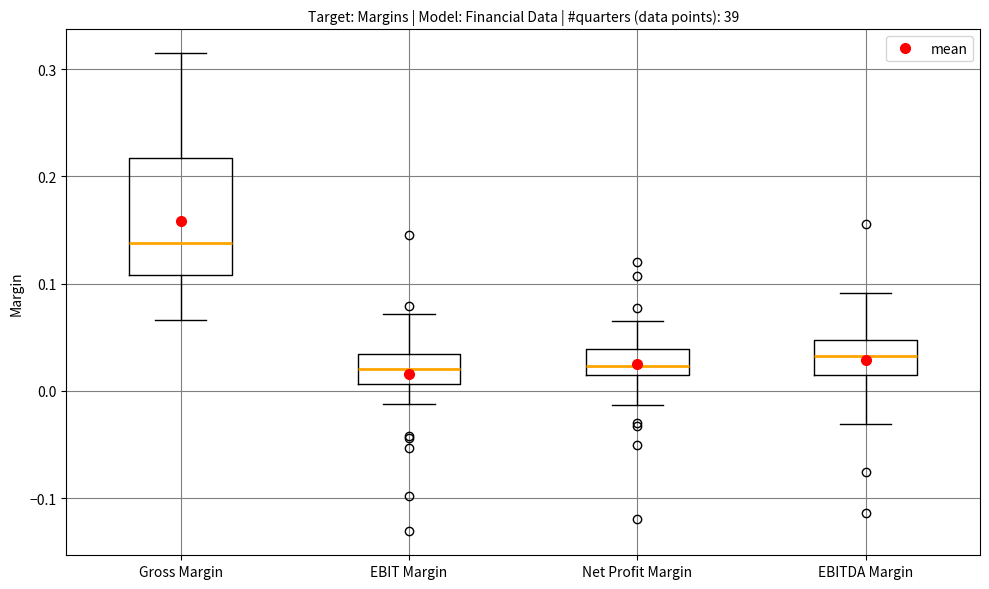

Which box is the tallest, from its lower edge to its upper edge?

Gross Margin